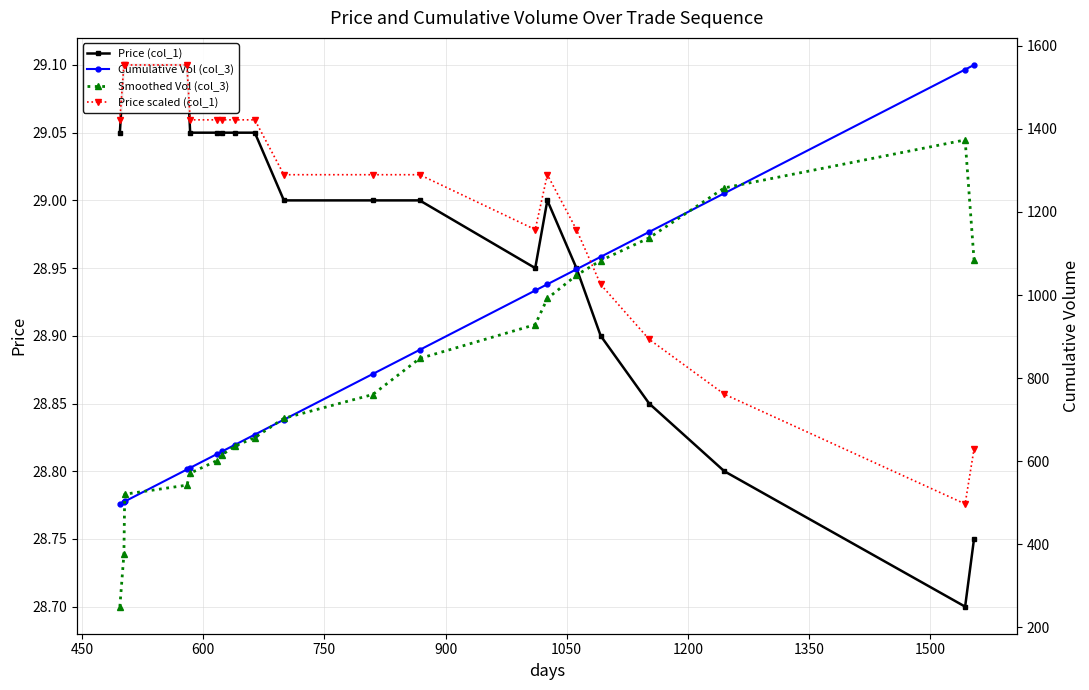

What is the difference between the maximum and minimum values in the Smoothed Vol (col_3) series?

1123.8